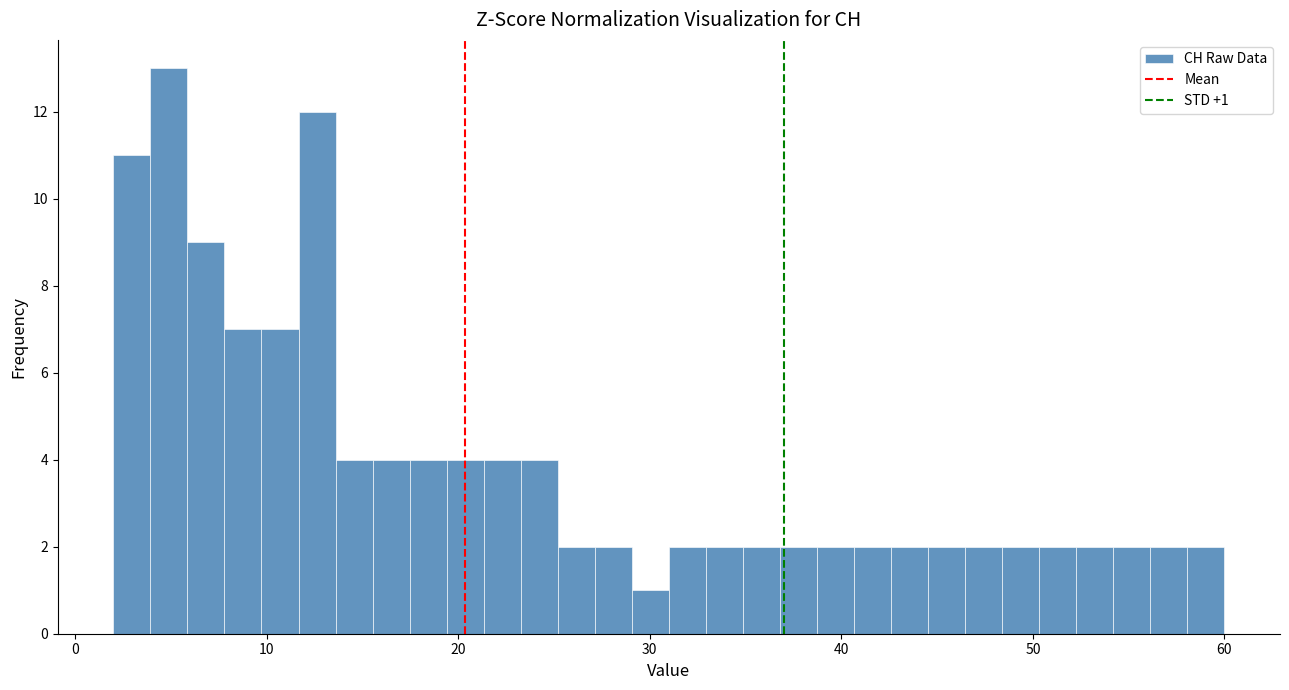

Around what value on the x-axis is the tallest bar? Give the approximate position of its centre, as read against the axis.

5